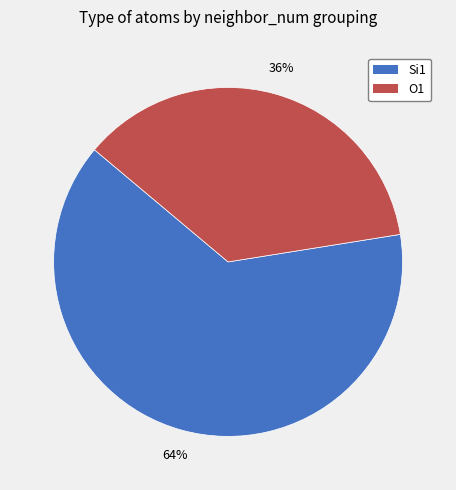

To the nearest percent, what is the average slice percentage?

50%